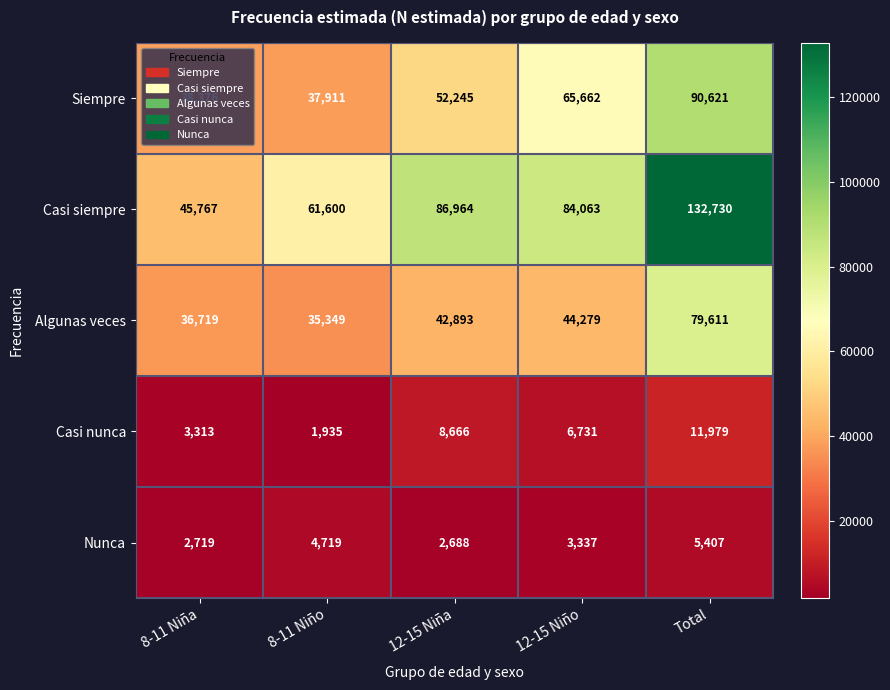

What is the sum of the Casi nunca values at Total and 8-11 Niño?

13914